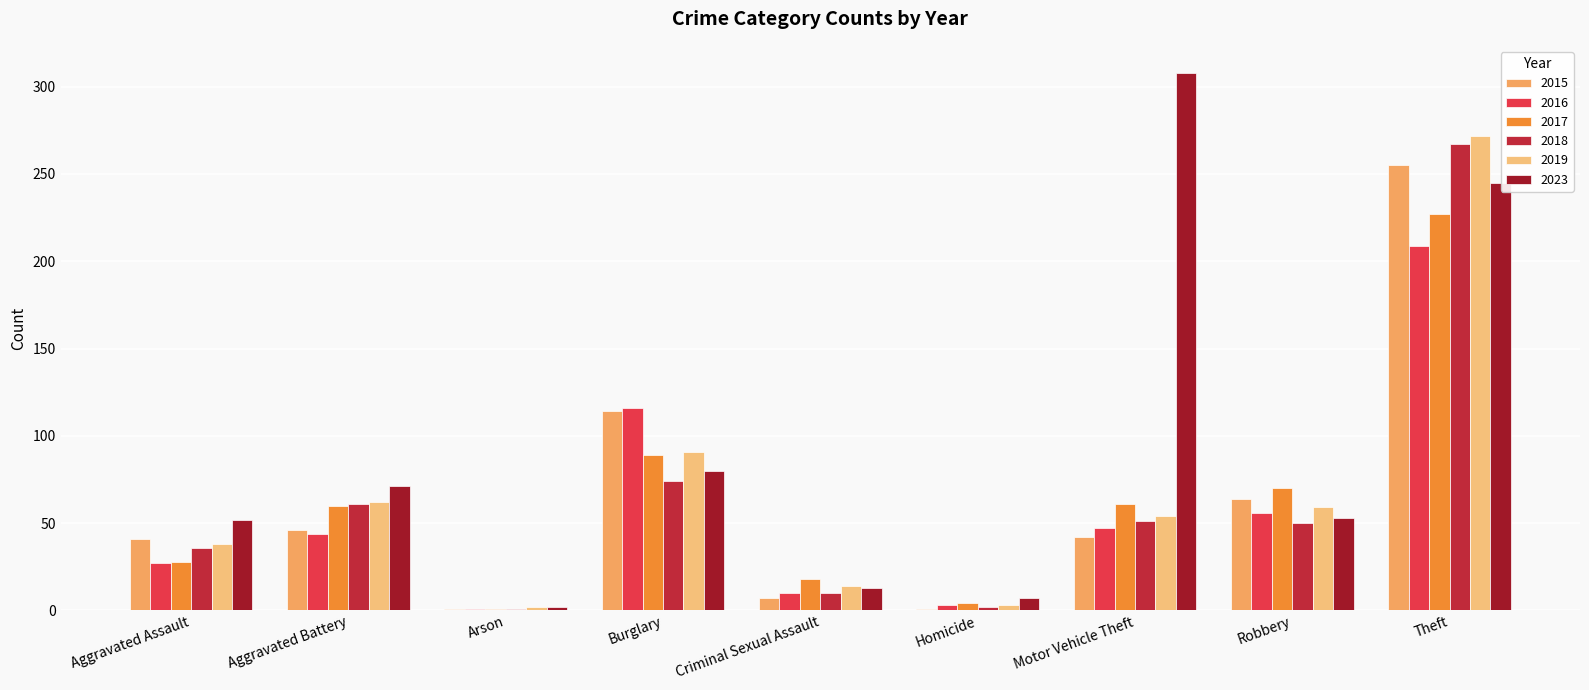

Which label corresponds to the largest value in the chart?

Motor Vehicle Theft